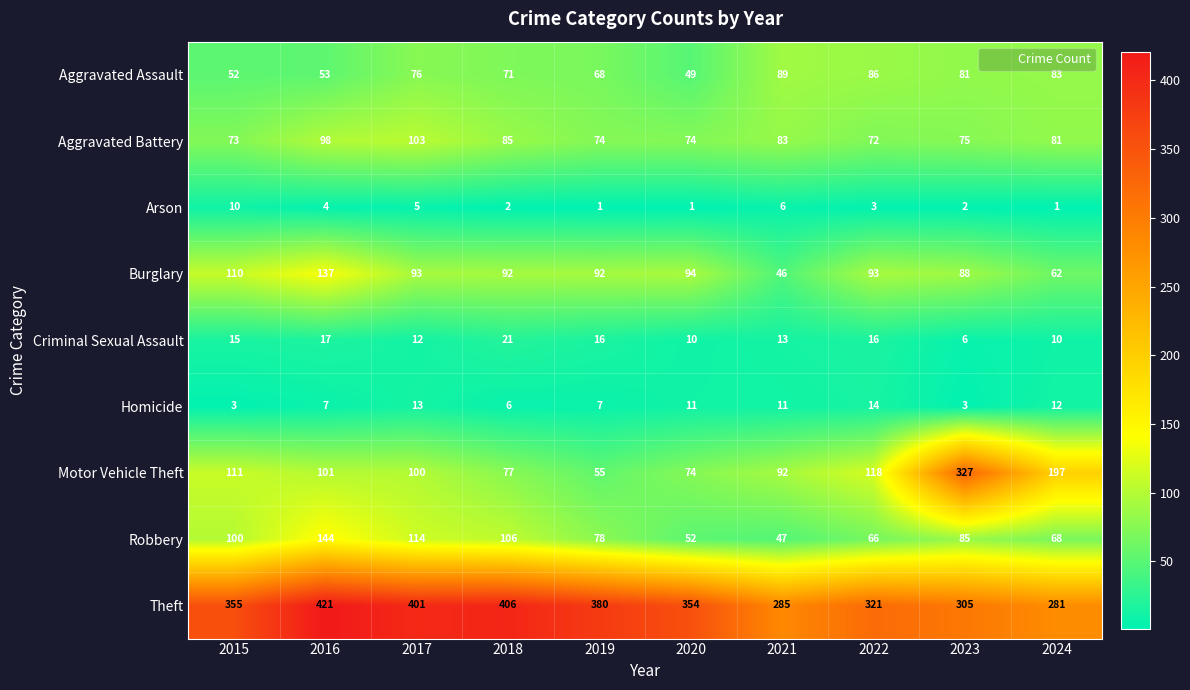

The value of Homicide at 2015 is 2. True or false?

False